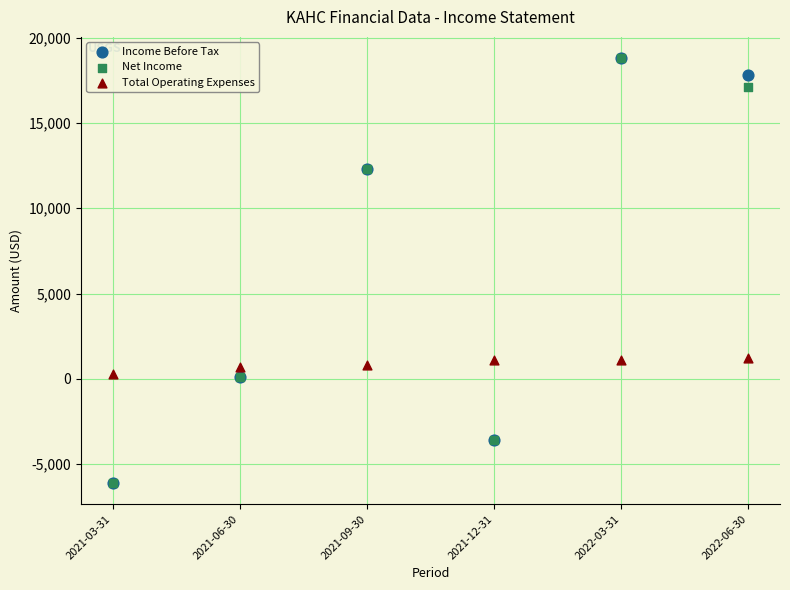

What are all the series names shown in the legend?

Income Before Tax, Net Income, Total Operating Expenses